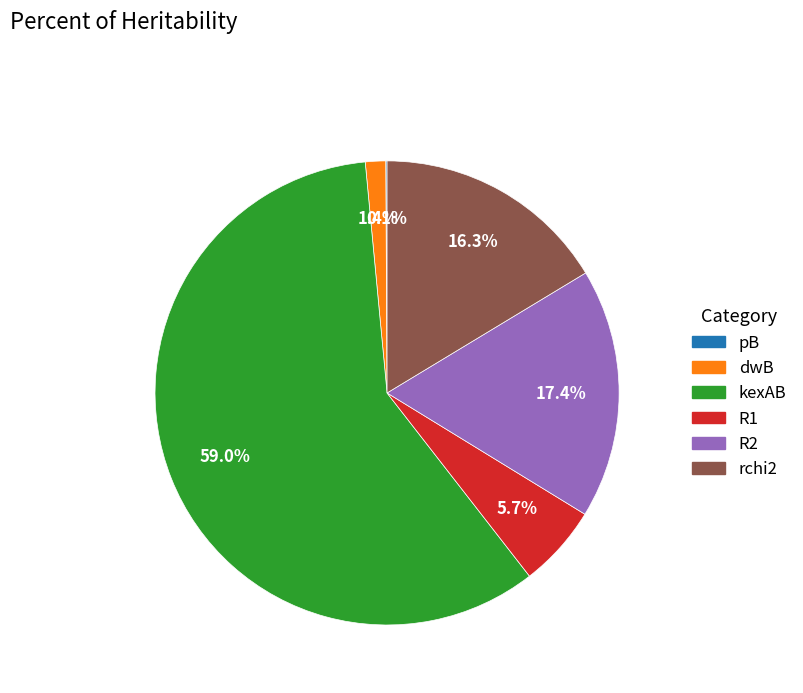

Which slice is the largest?

kexAB